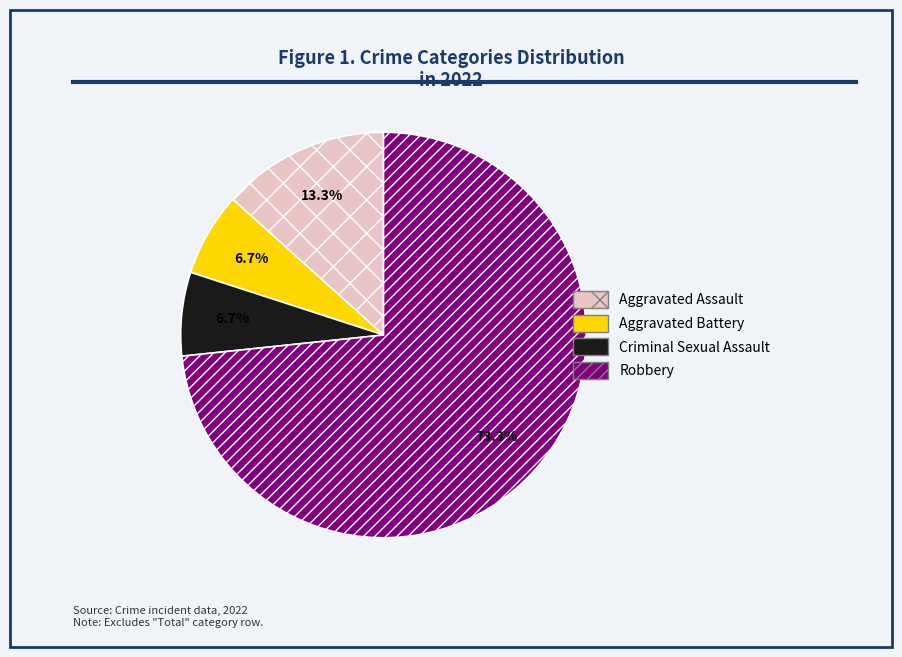

Which category has the biggest portion of the pie?

Robbery